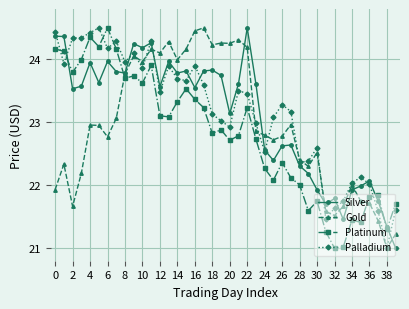

List the series in order of their overall mean, highest first.

Palladium, Silver, Gold, Platinum